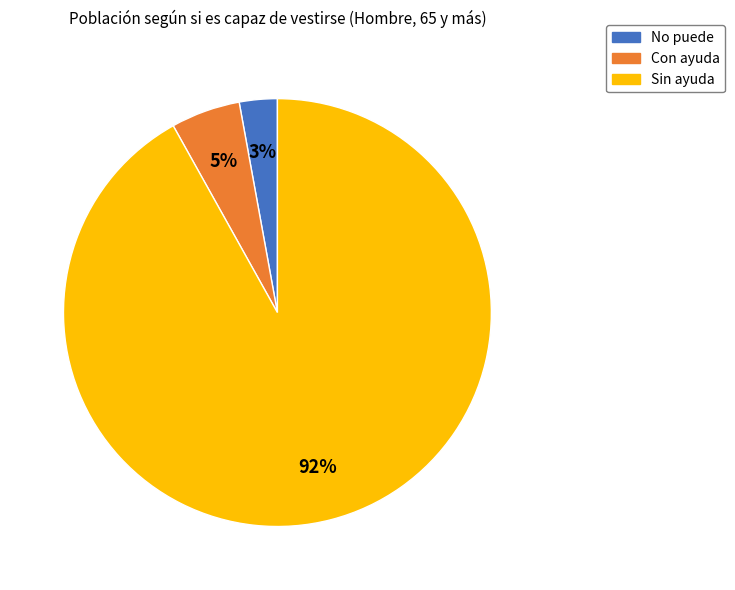

Do Con ayuda and Sin ayuda together represent more than half of the pie?

Yes